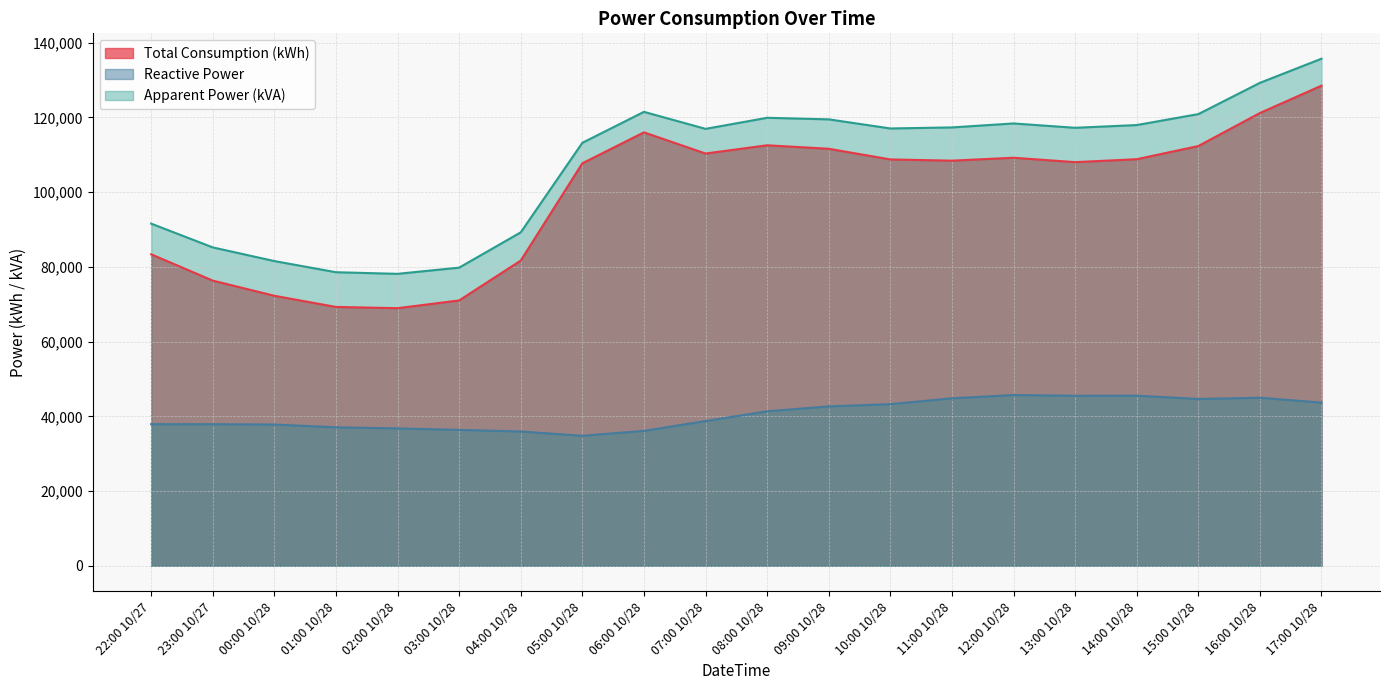

The value of Total Consumption (kWh) at 08:00 10/28 is 112531.6. True or false?

True